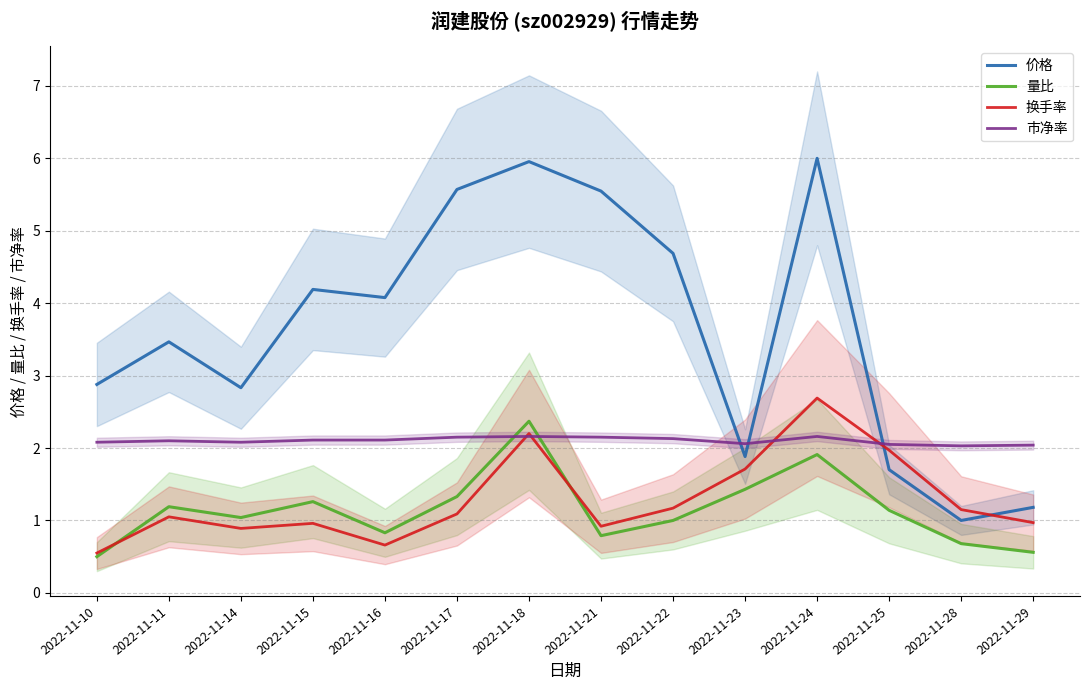

What is the value of the 价格 point at the 6th from the left?

5.6